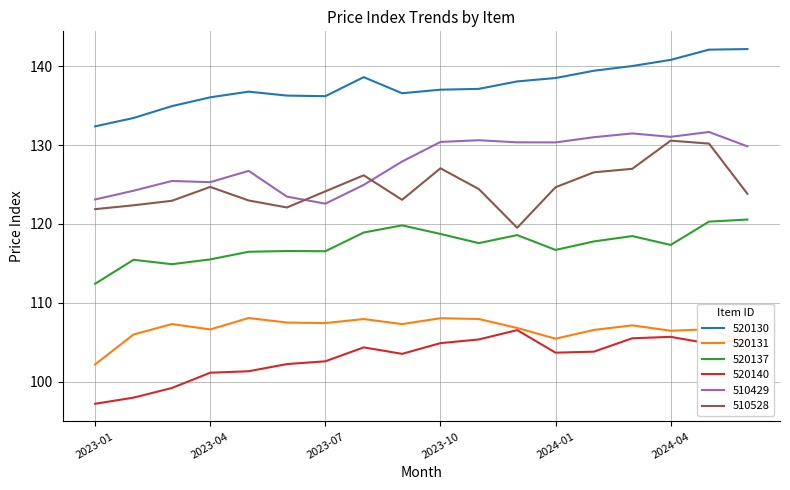

Which series has the largest total across all categories?

520130